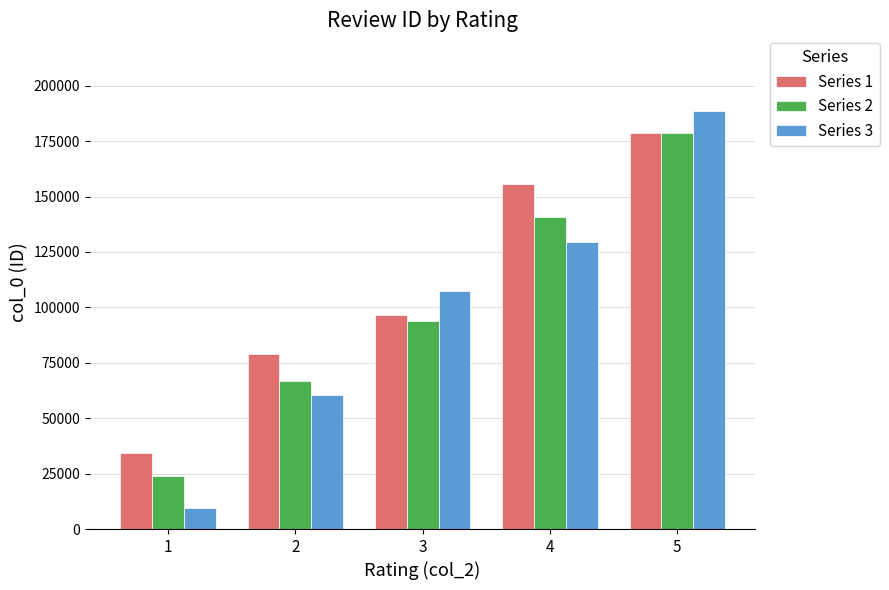

How many series are shown in this chart?

3